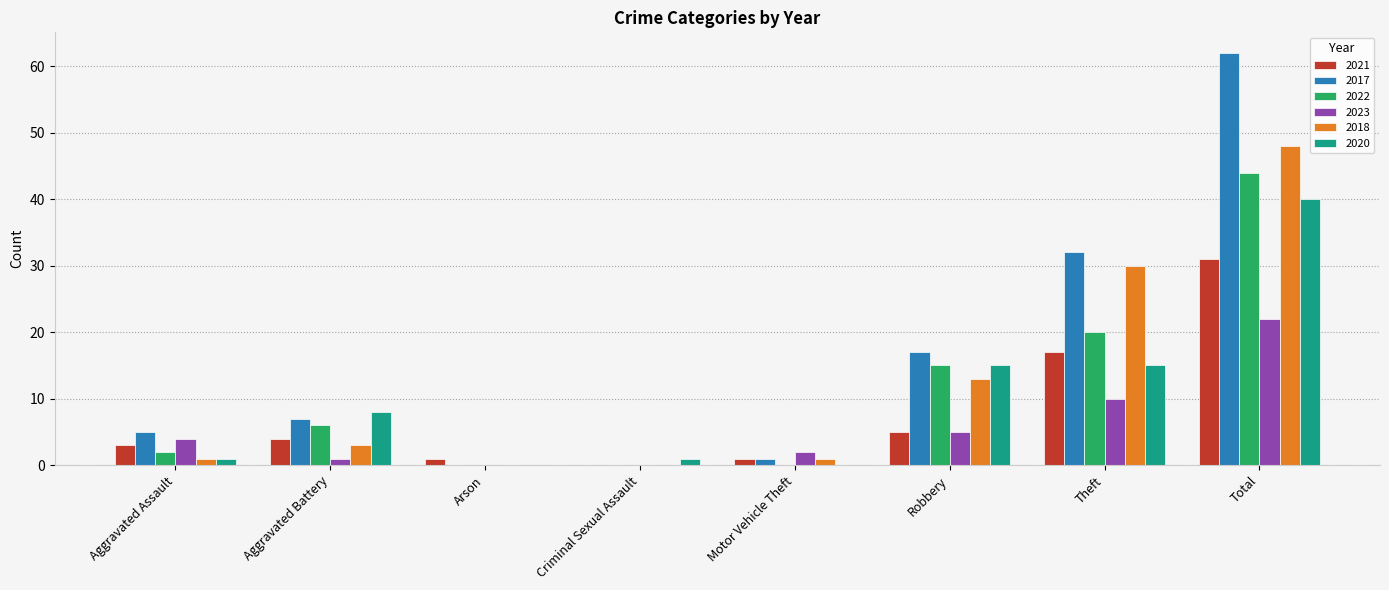

What is the spread (max minus min) of values at Robbery?

12